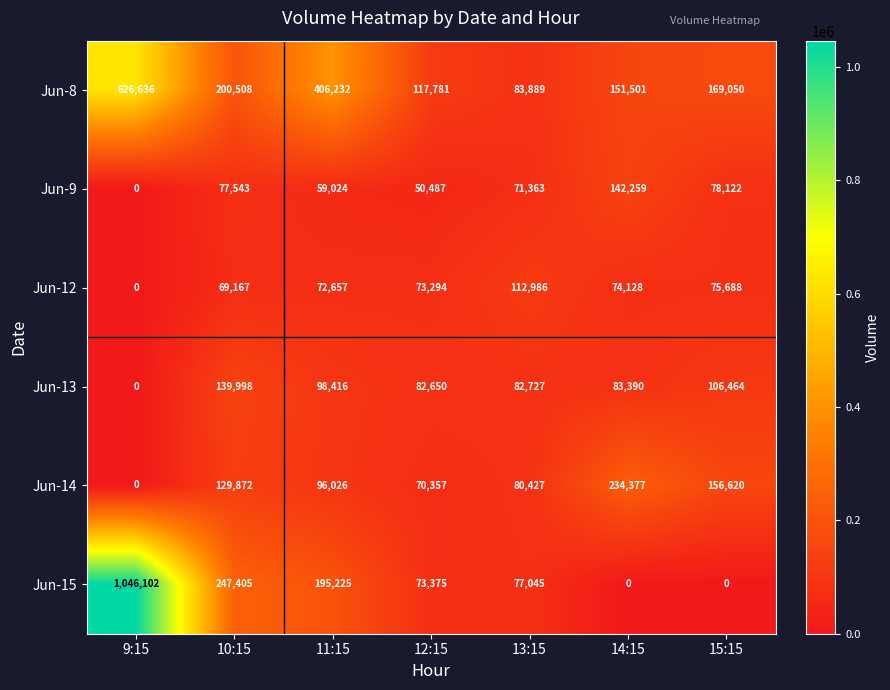

What is the average value of the Jun-12 series?

68274